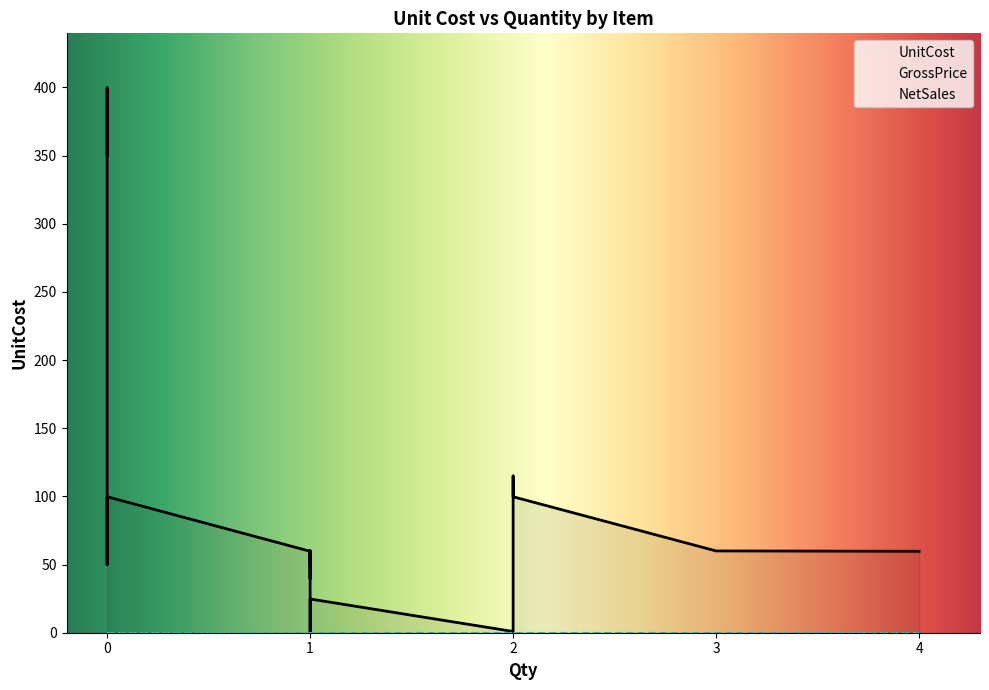

Count the number of categories in the chart.

20